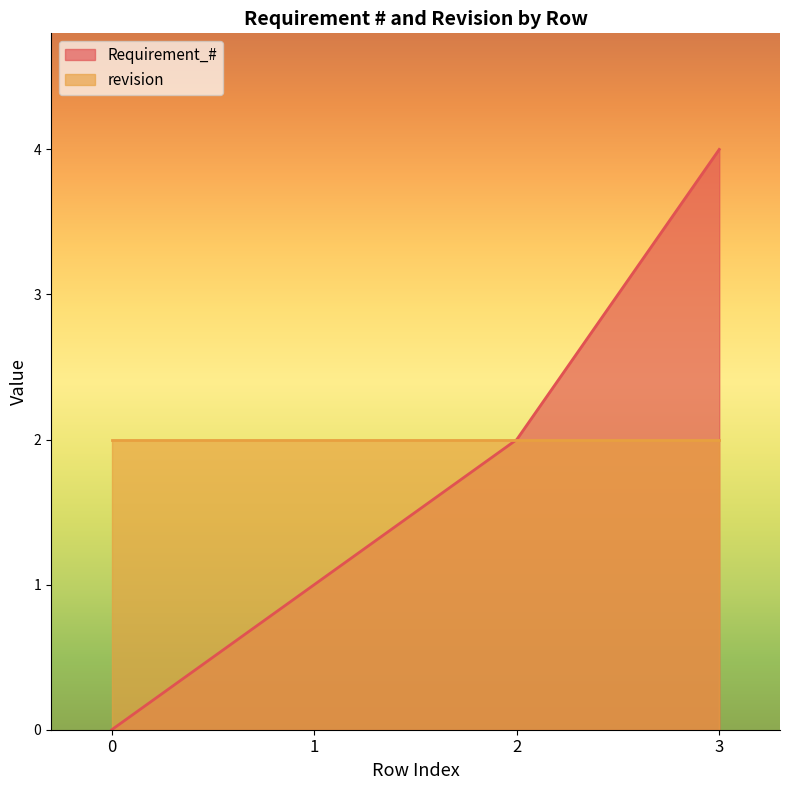

Where does the data first go above 2?

3